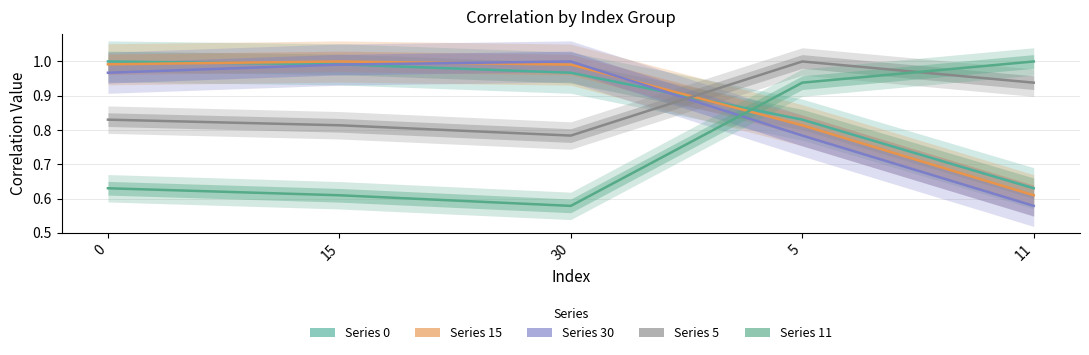

What is the approximate value of Series 30 at 5?

0.8